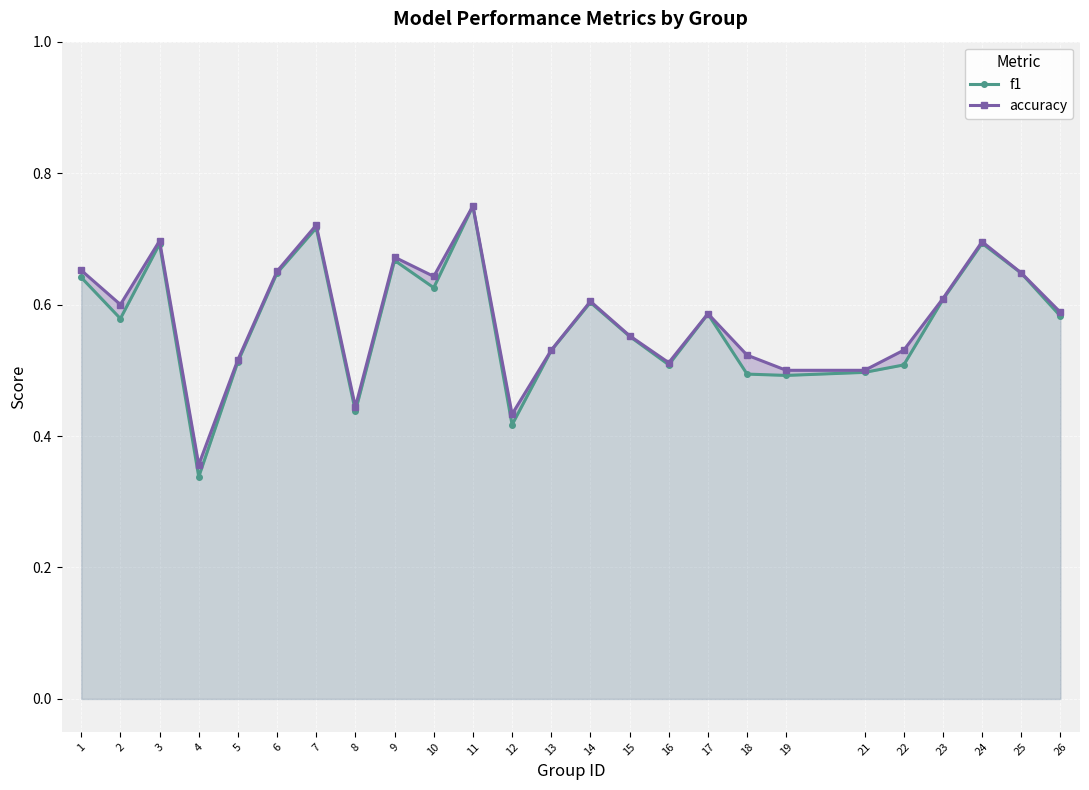

Count the f1 values in the range 0 to 1.

25